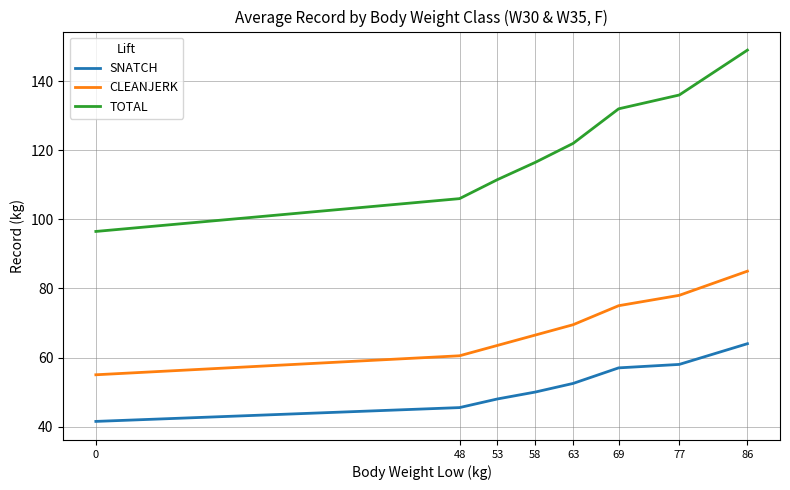

True or false: CLEANJERK and SNATCH cross at least once.

False